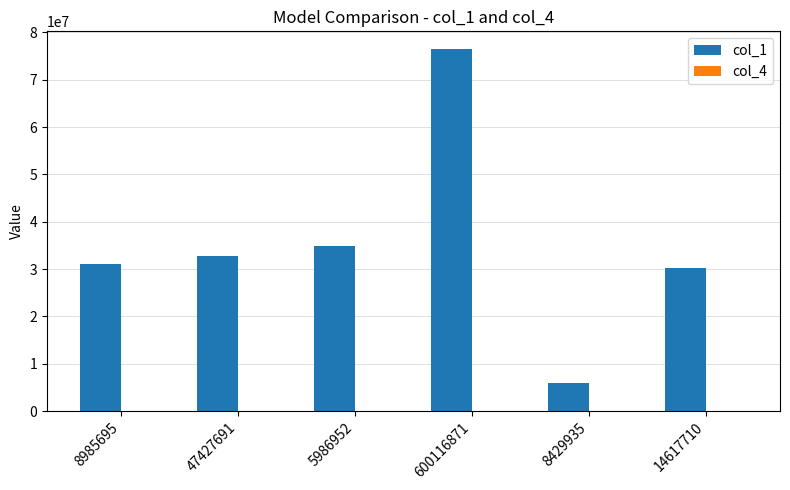

What is the maximum value shown in the chart?

76393580